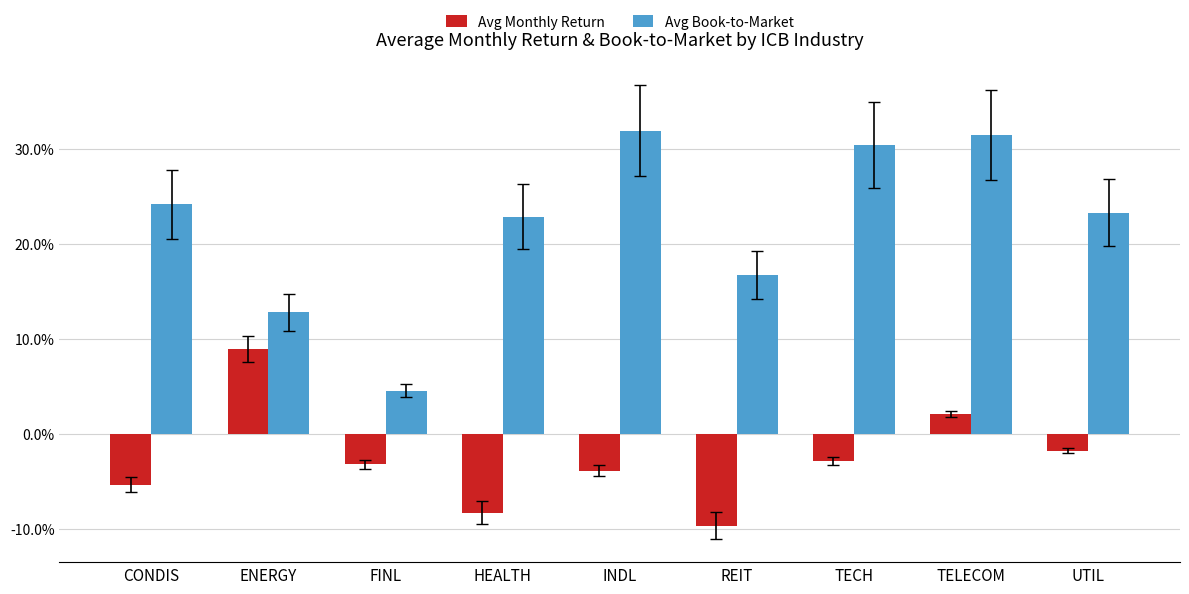

Does the chart contain stacked bars?

No